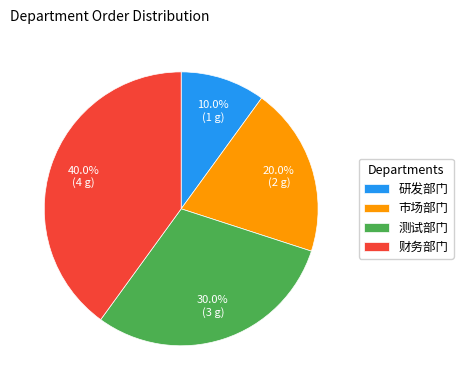

Does any single category account for the majority?

No